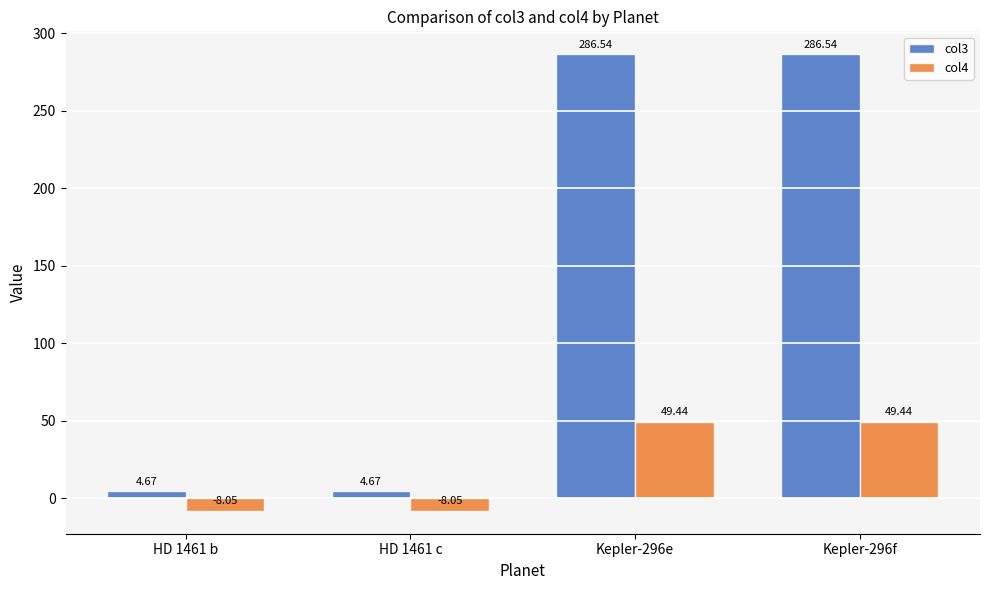

What is the difference between the maximum and second lowest values in the col3 series?

281.9